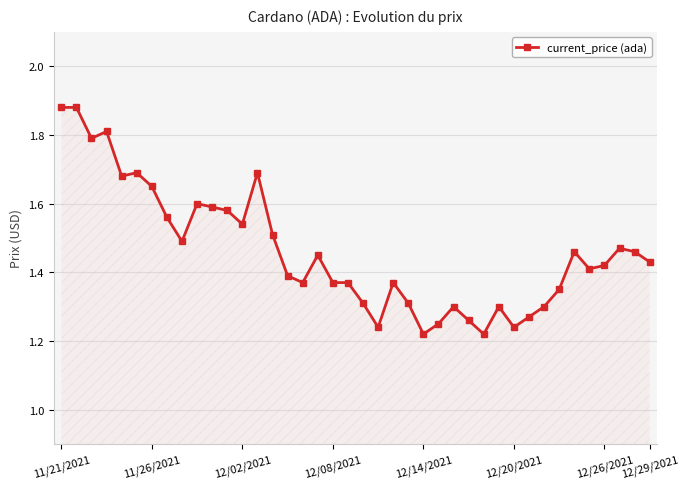

Count the values in the range 1 to 2.

40